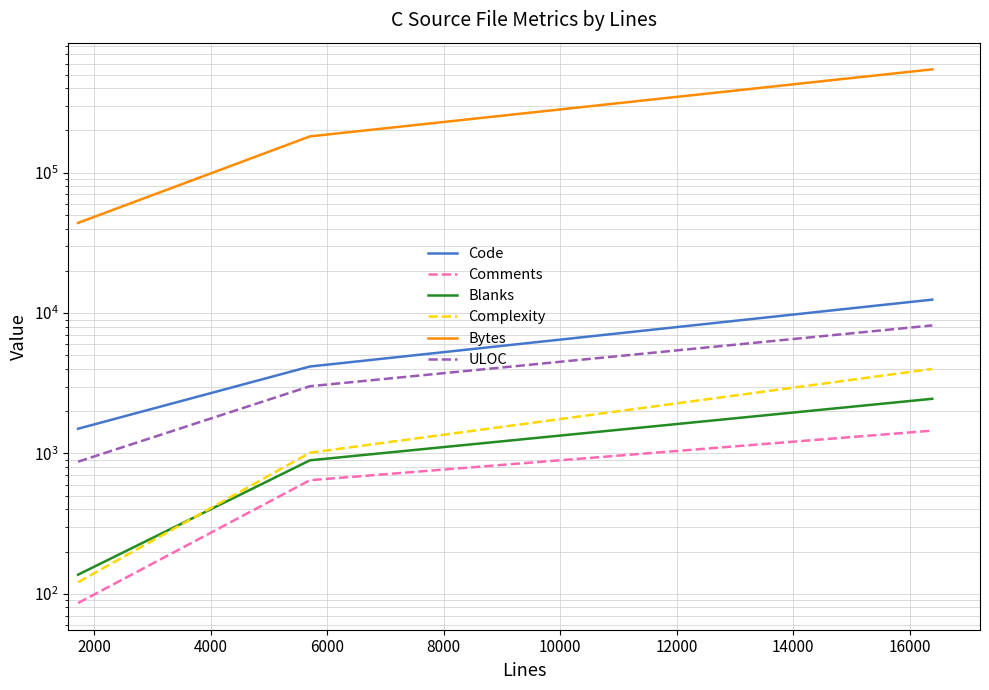

What is the value of the ULOC point at the 2nd from the left?

3013